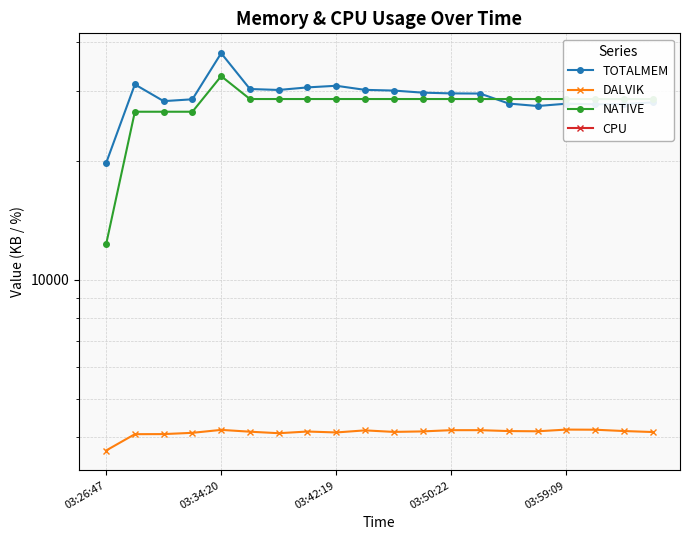

The DALVIK series shows 4084 at 6. True or false?

True